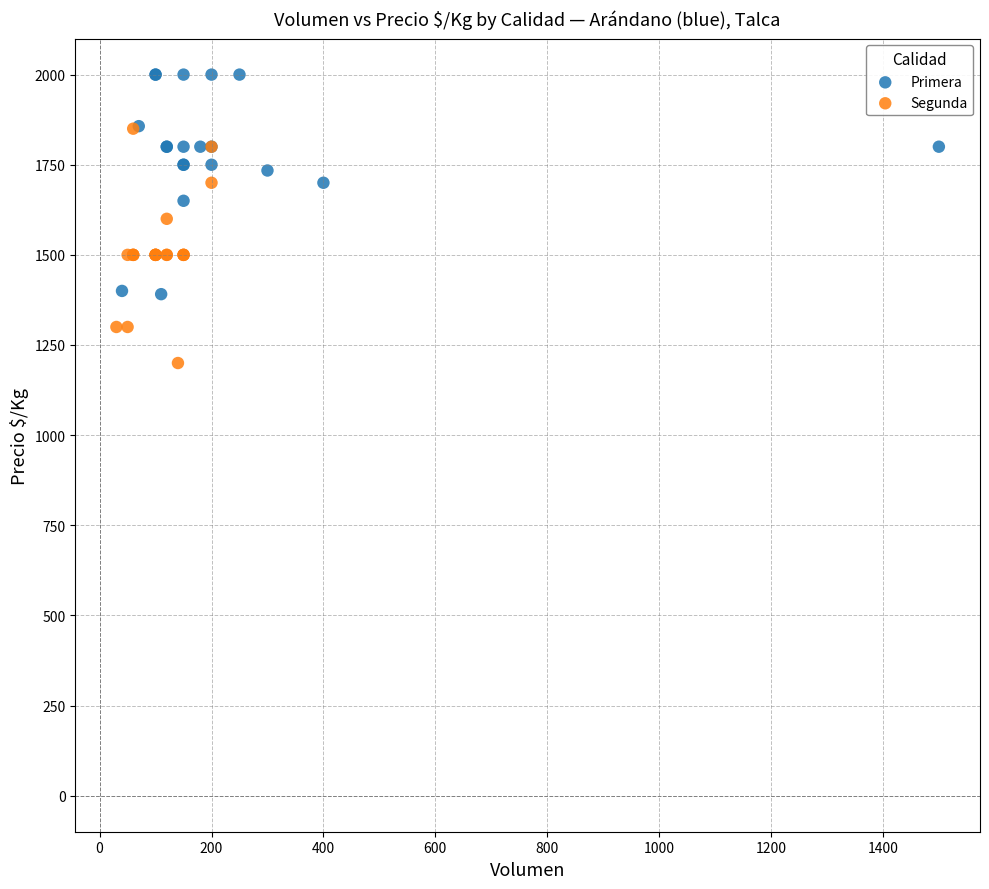

Which series has the widest spread of Y values?

Segunda